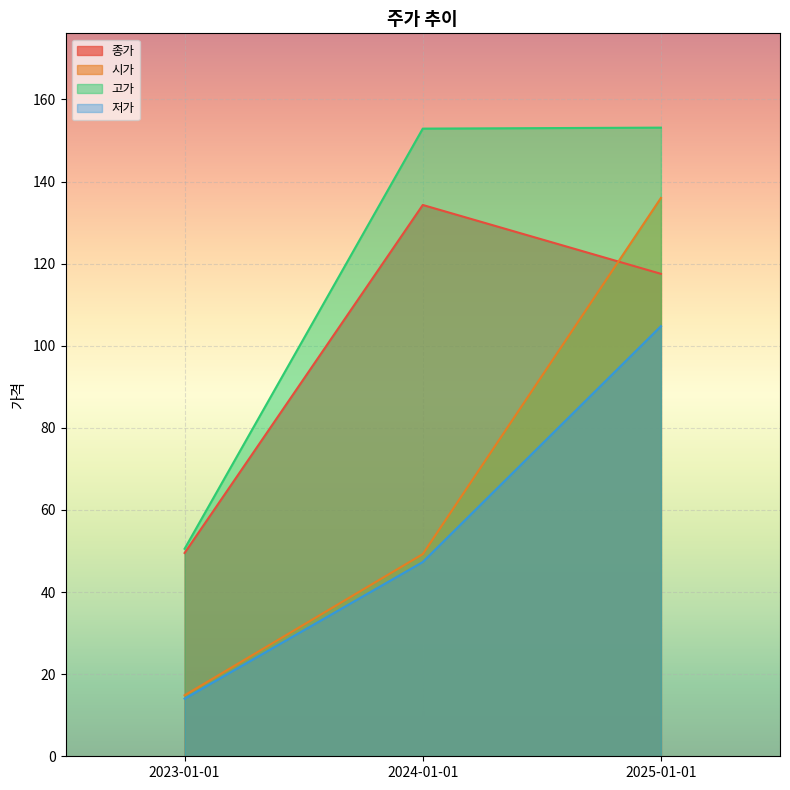

List the series in order of their overall mean, highest first.

고가, 종가, 시가, 저가